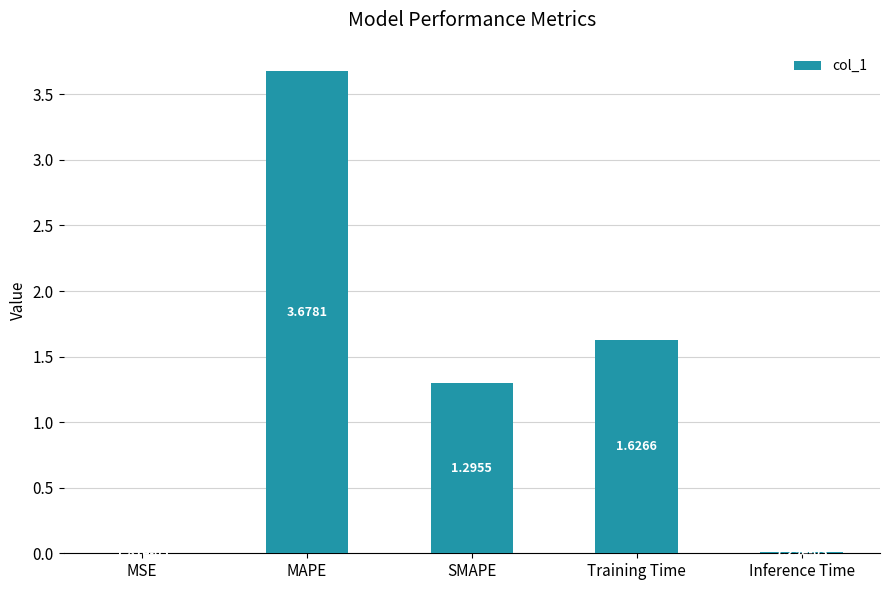

What is the ratio of the value at MAPE to the value at SMAPE?

2.8